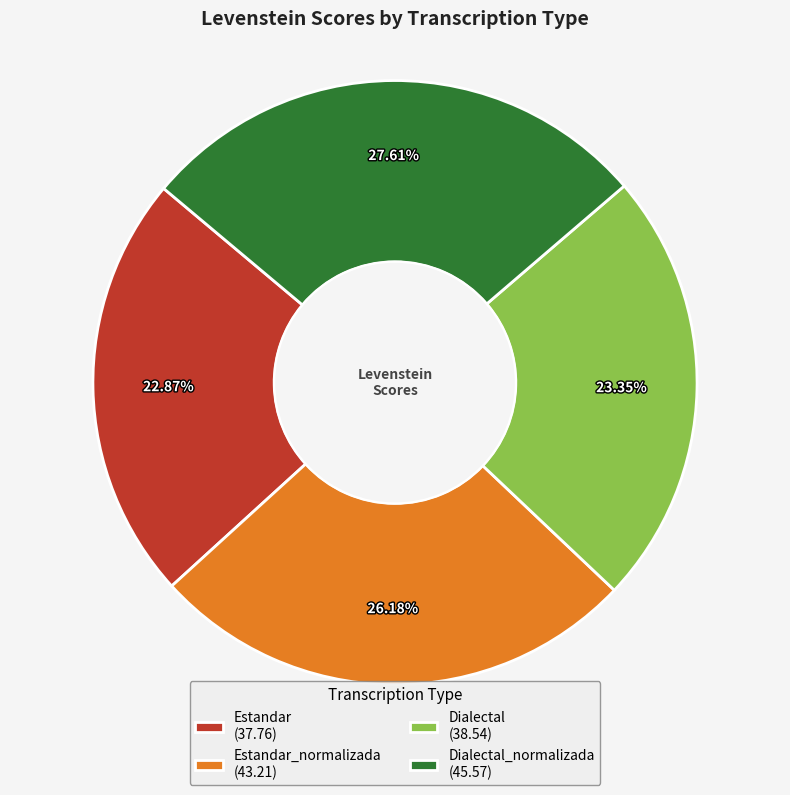

Does Dialectal_normalizada (45.57) account for over 50% of the chart?

No